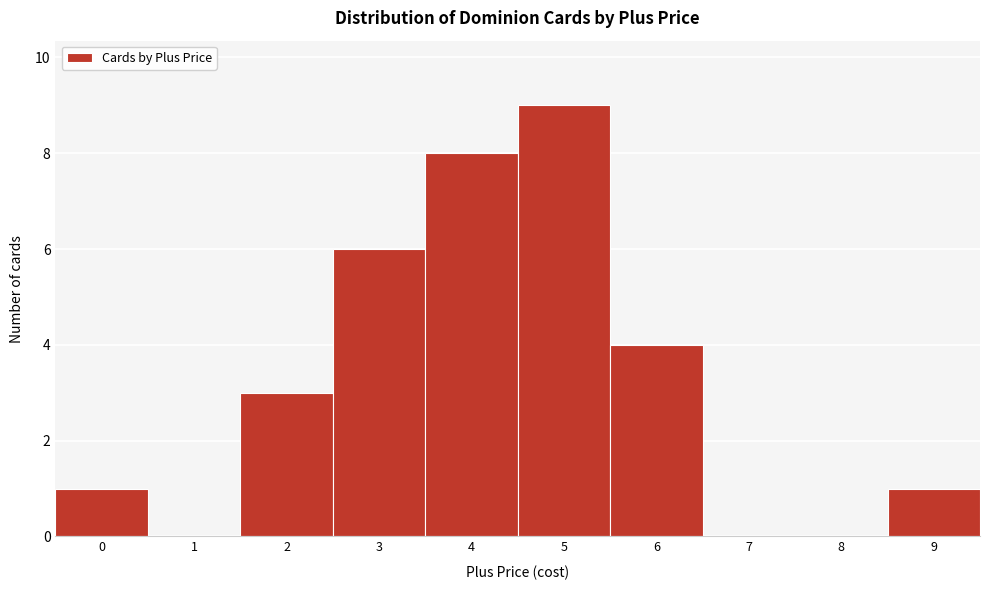

Over which range of the x-axis is the bar tallest?

4.5 to 5.5